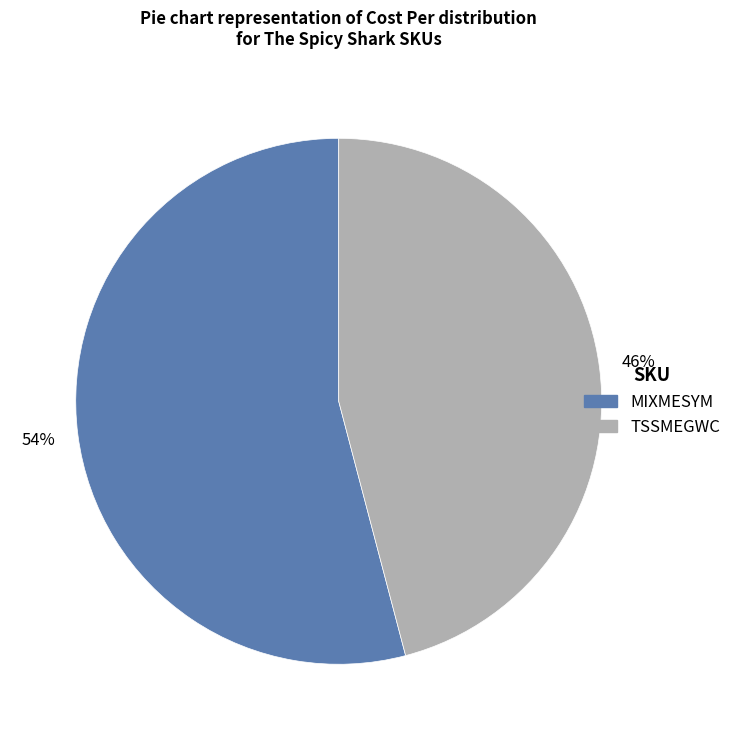

What percentage is the MIXMESYM slice, to the nearest percent?

54%